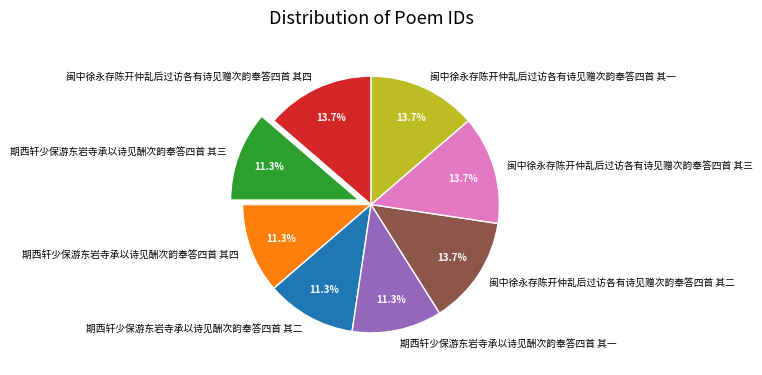

Does 闽中徐永存陈开仲乱后过访各有诗见赠次韵奉答四首 其一 account for over 50% of the chart?

No